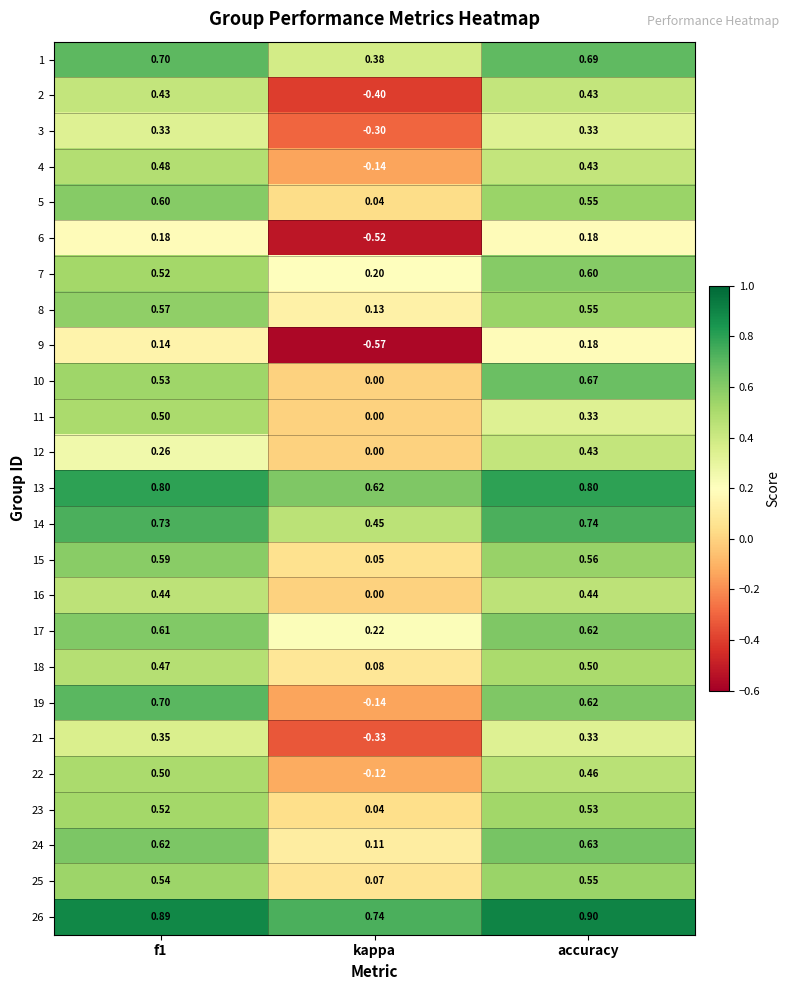

At which category is the sum across all series the highest?

accuracy